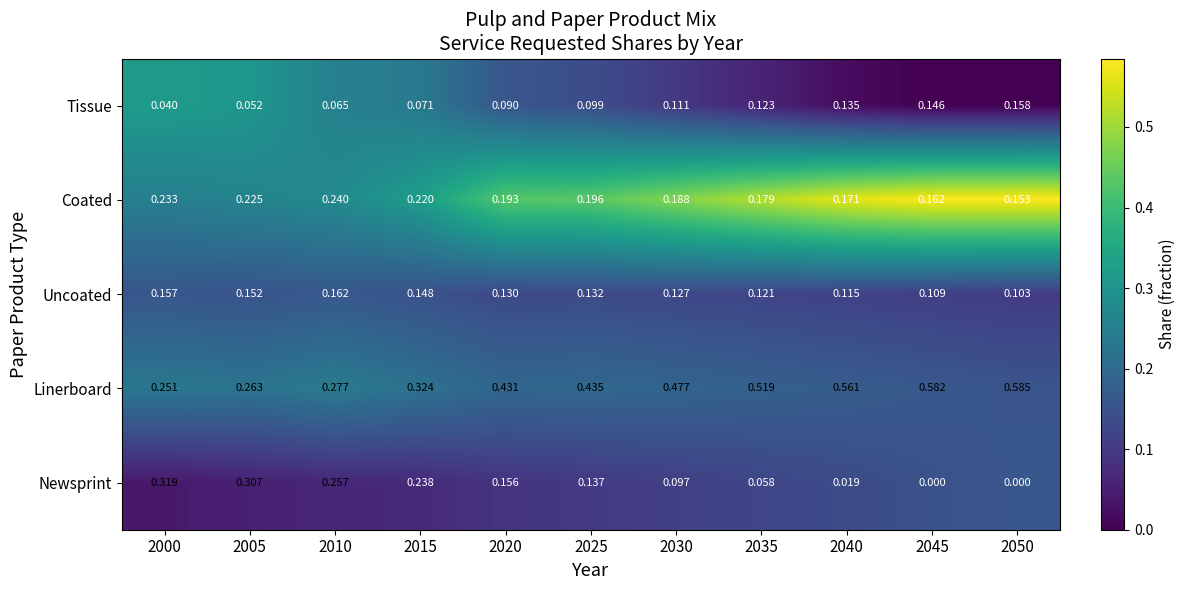

Rank the series at 2020 from lowest to highest value.

Tissue, Uncoated, Newsprint, Coated, Linerboard